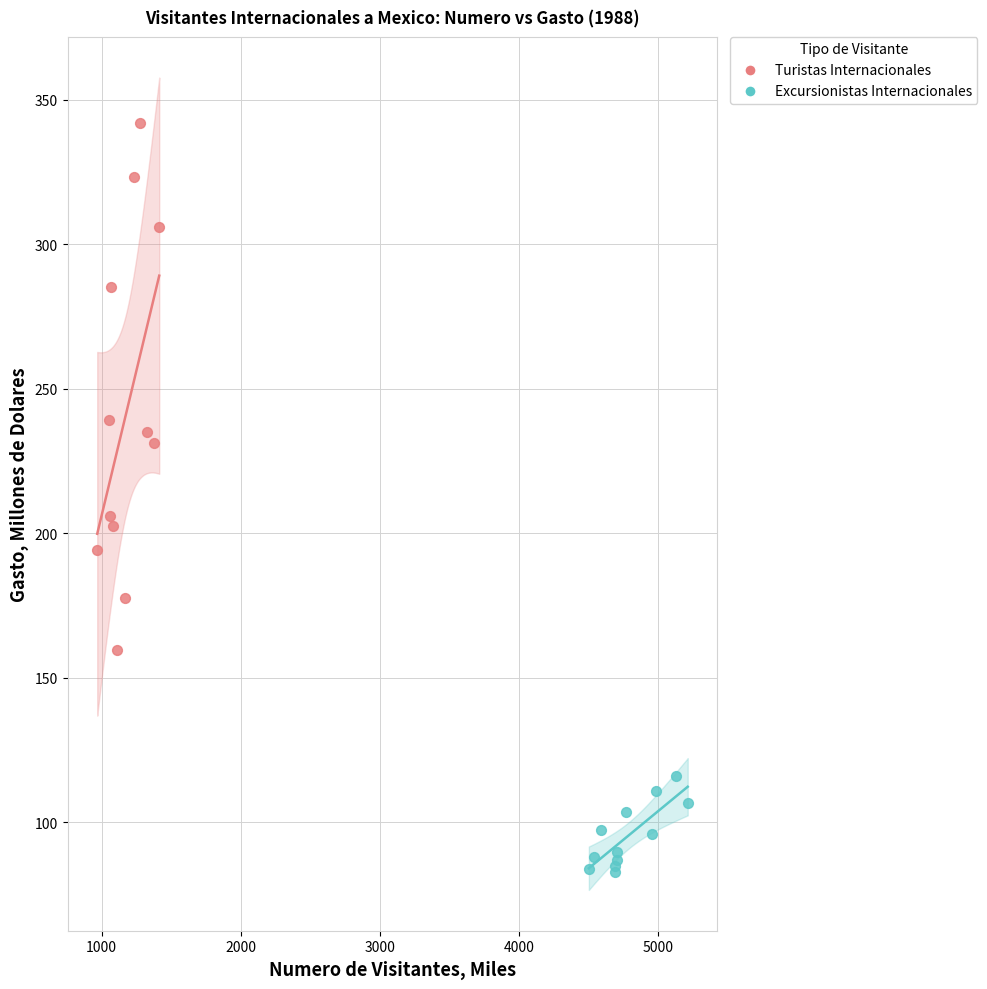

What are all the series names shown in the legend?

Turistas Internacionales, Excursionistas Internacionales